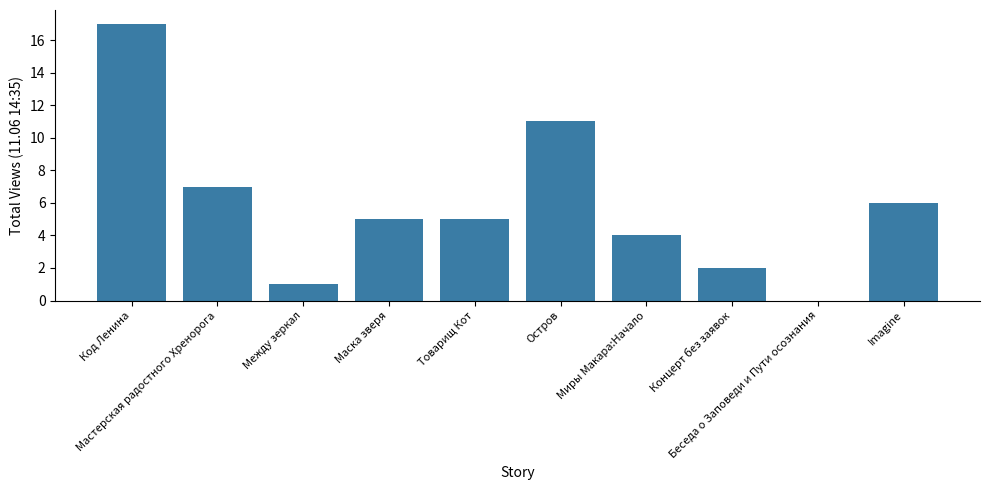

What is the sum of all values?

58